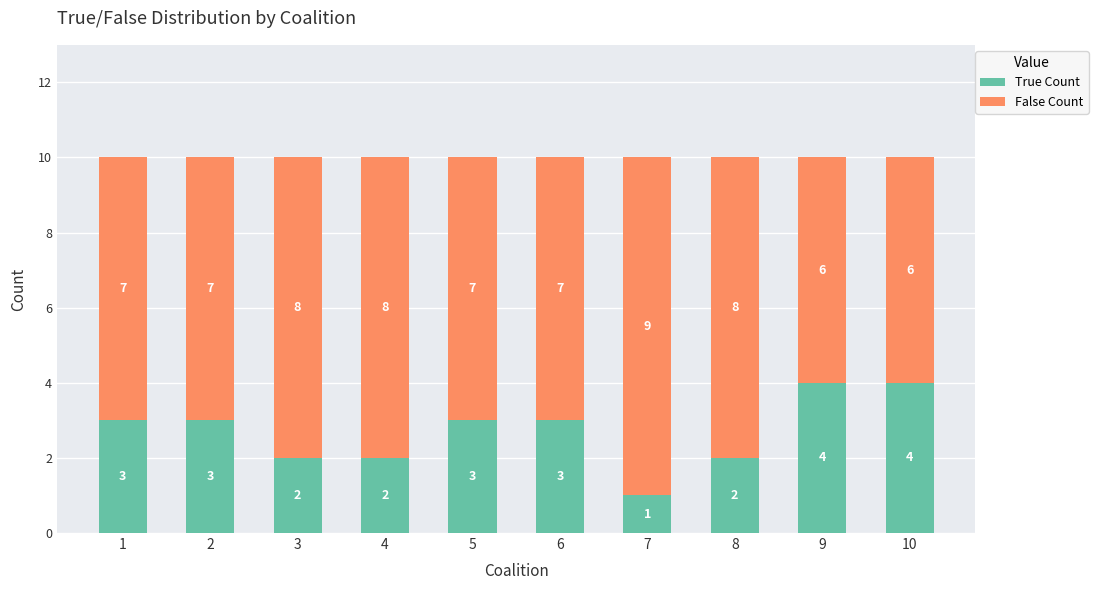

What are all the series names shown in the legend?

True Count, False Count